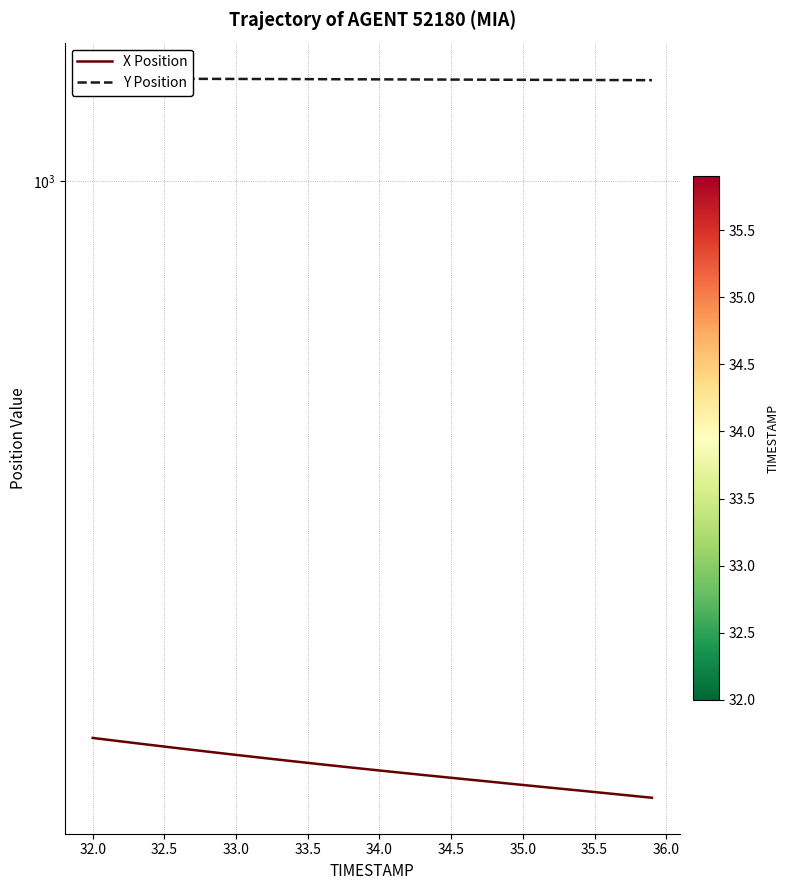

What is the difference between the Y Position values at 33.5 and 34.5?

0.1